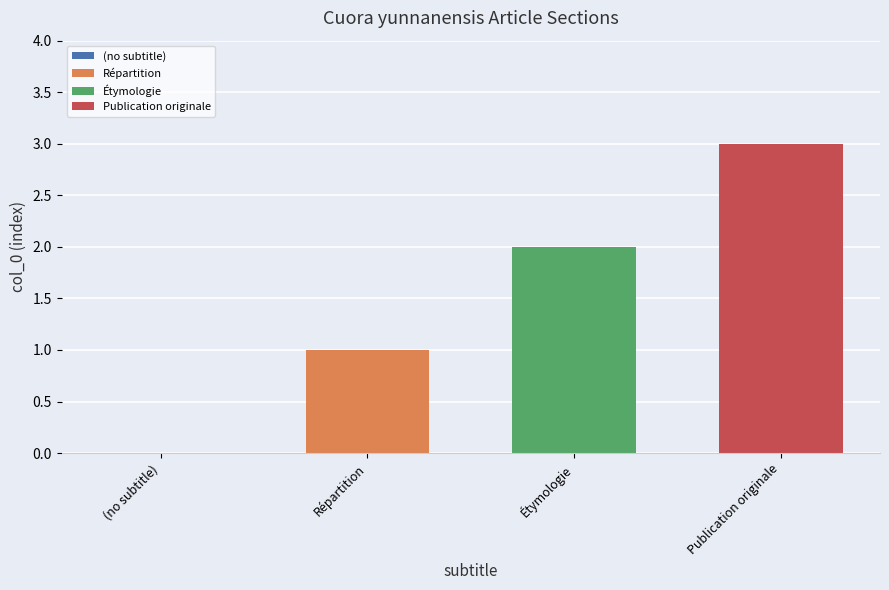

Rank the series at Étymologie from highest to lowest value.

Publication originale, Étymologie, Répartition